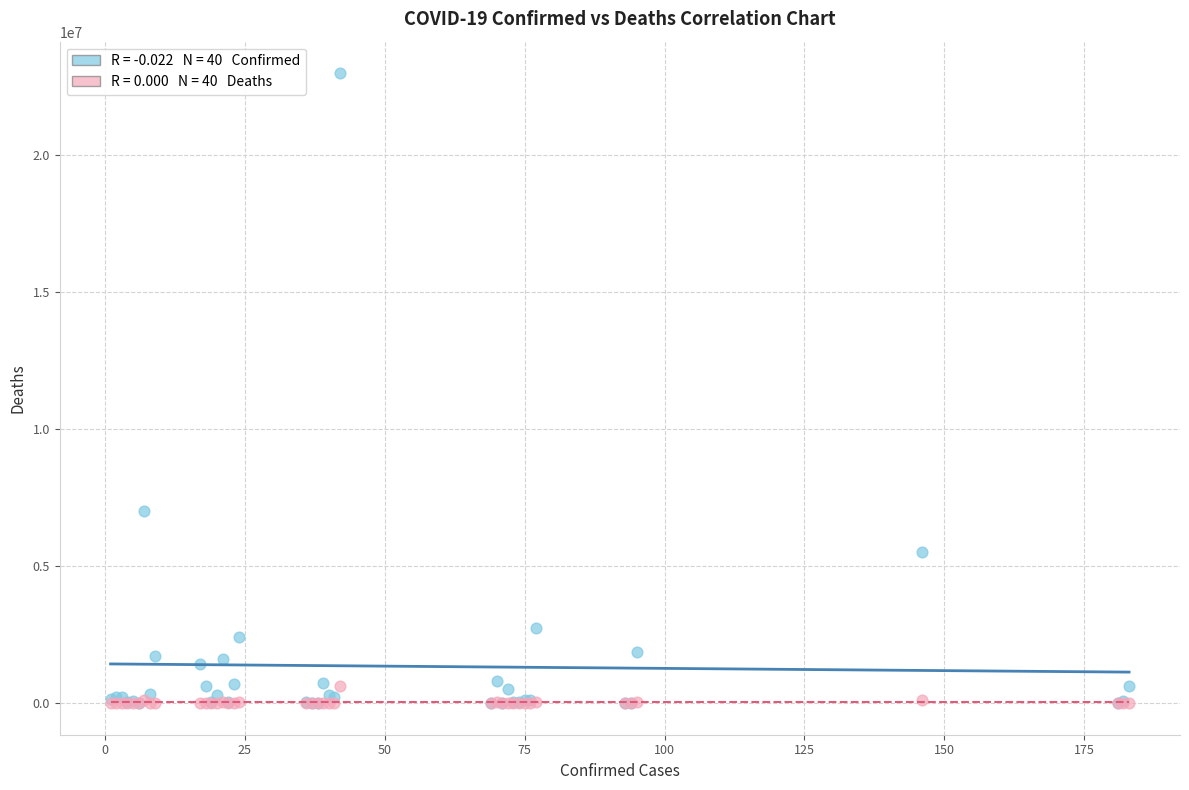

Across all series, what Y value is closest to 11490927?

7029624